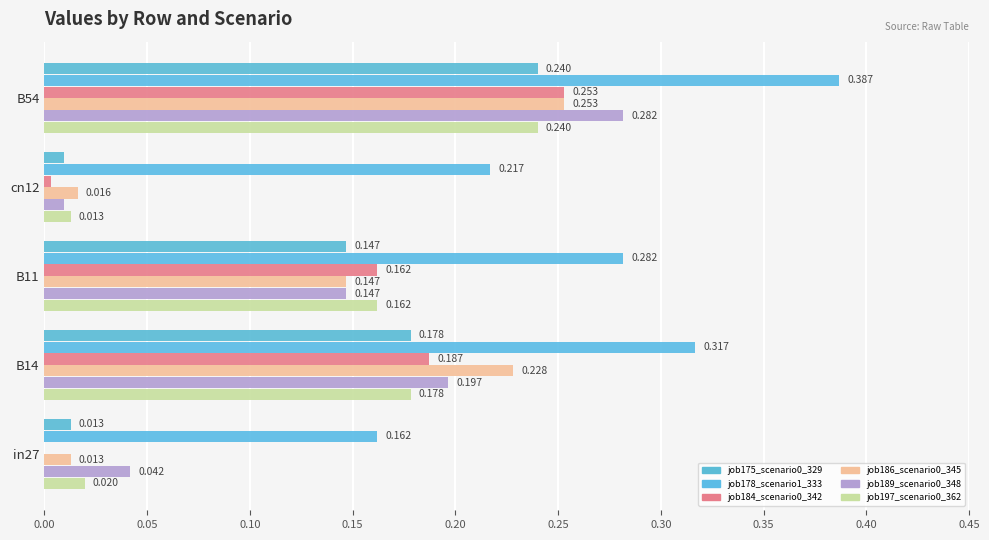

What is the difference between the maximum and second lowest values in the job175_scenario0_329 series?

0.2